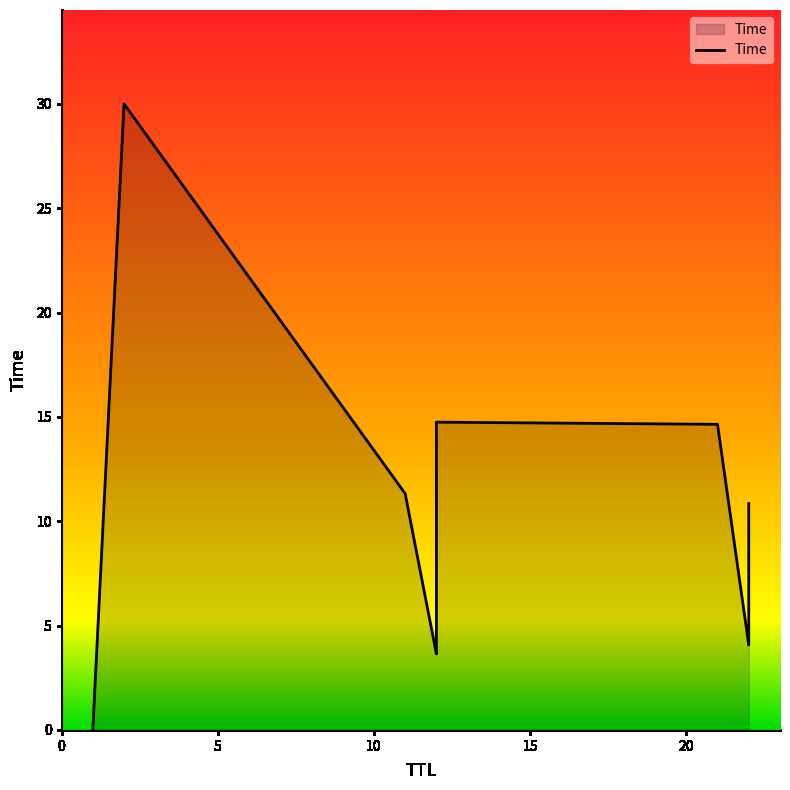

What is the difference between the maximum and minimum values?

30.0